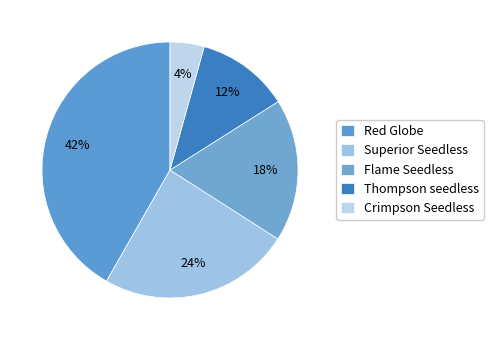

How many segments does this pie chart have?

5